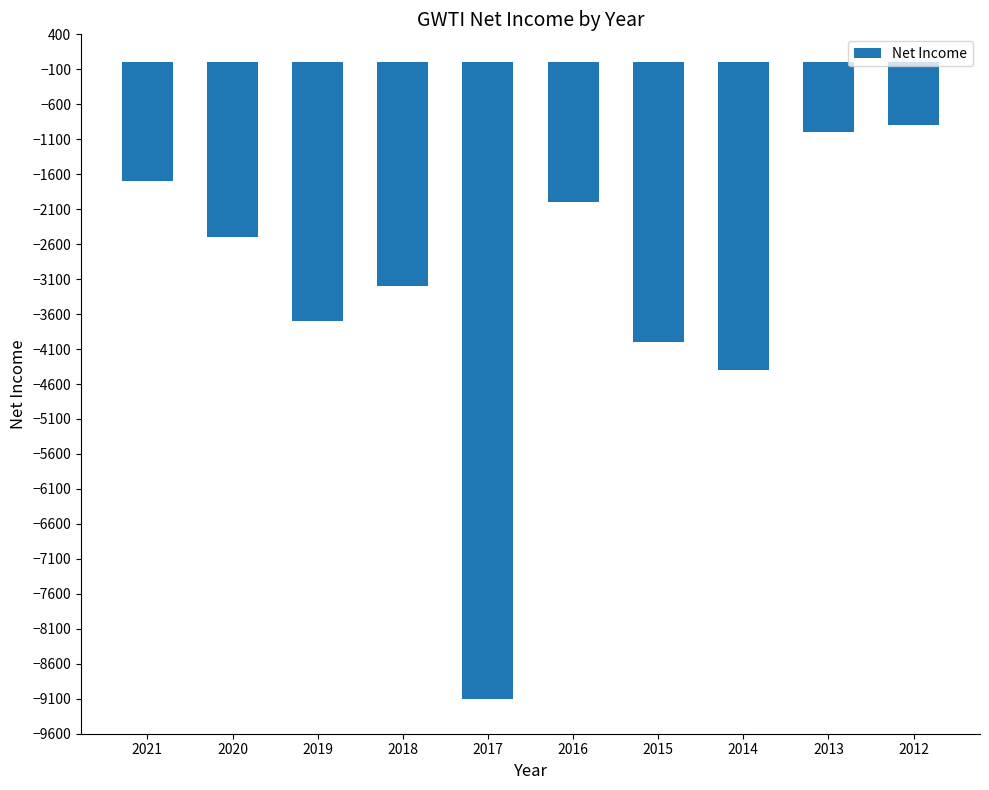

Is it true that the value at 2013 is -1421?

False